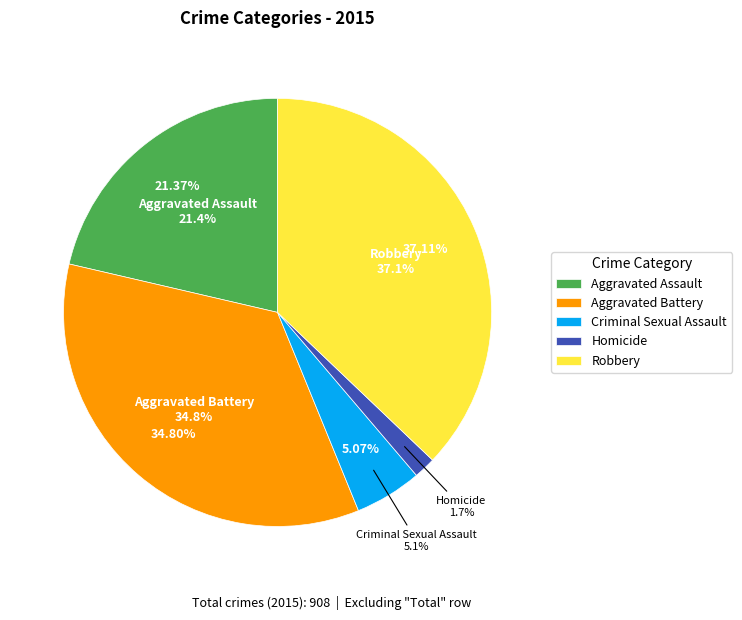

The Aggravated Assault slice represents 21% of the pie. True or false?

True